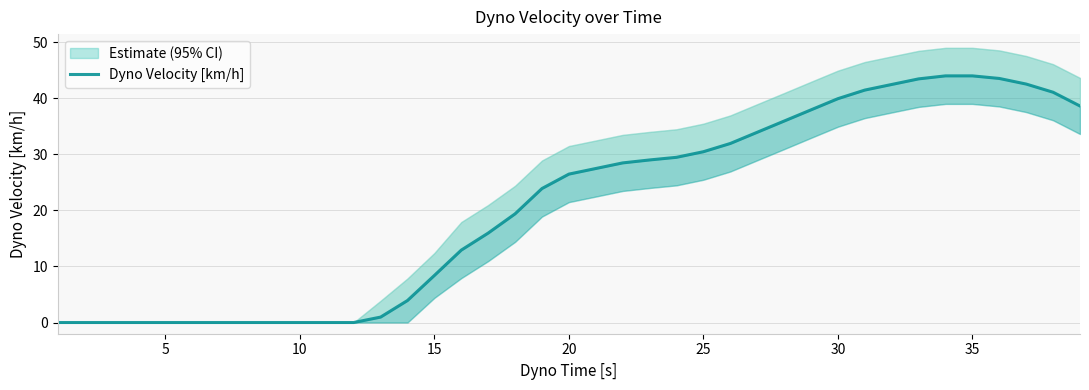

Between 25 and 35, which is larger?

35